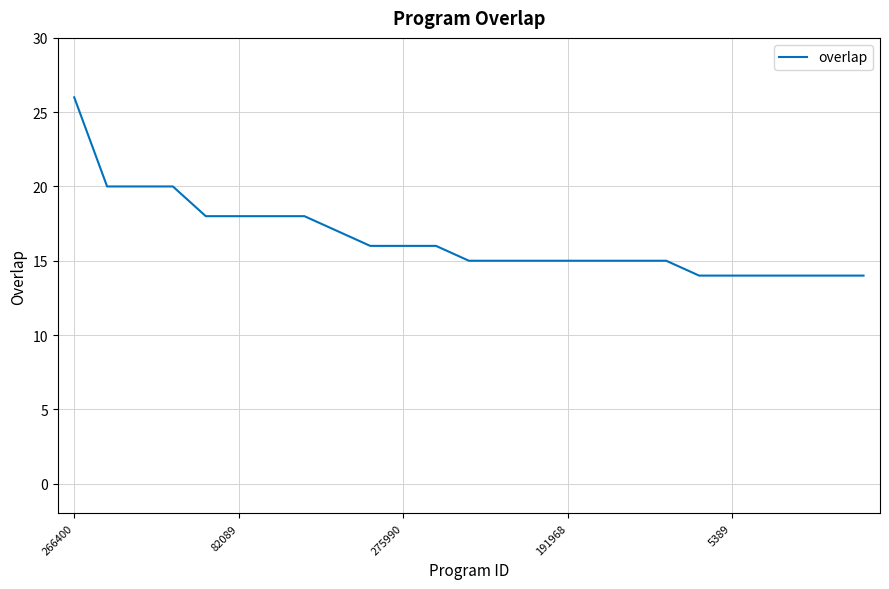

What is the difference between the maximum and minimum values?

12